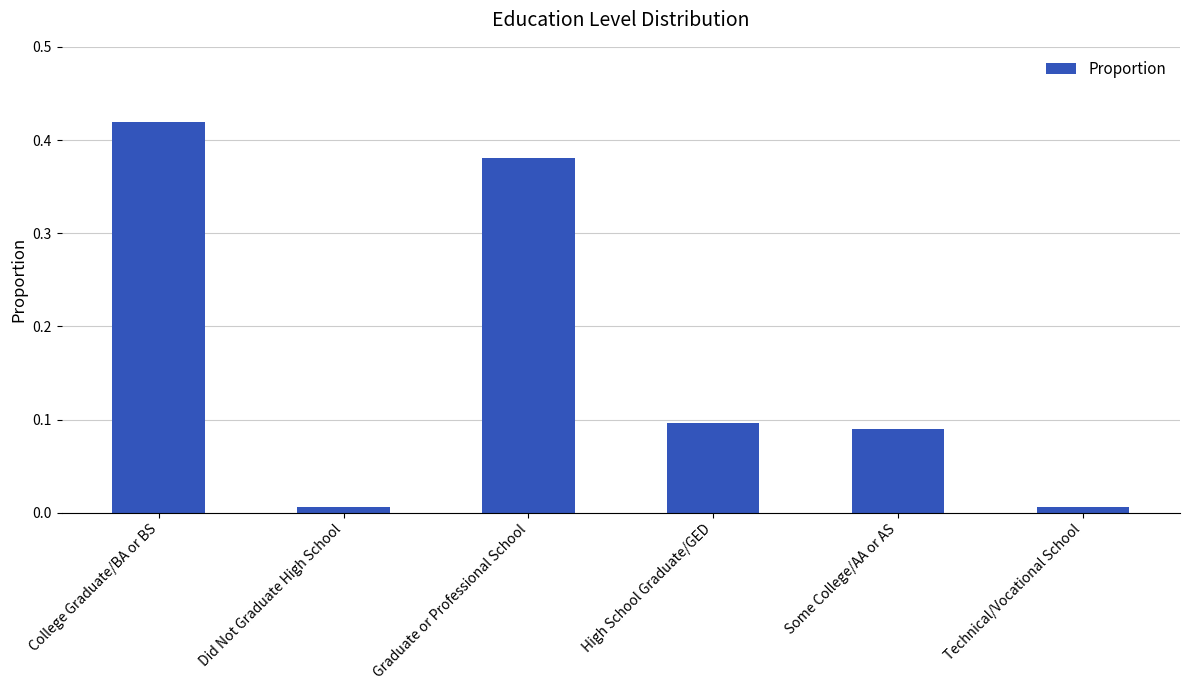

True or false: the data shows 0.0 at High School Graduate/GED.

False